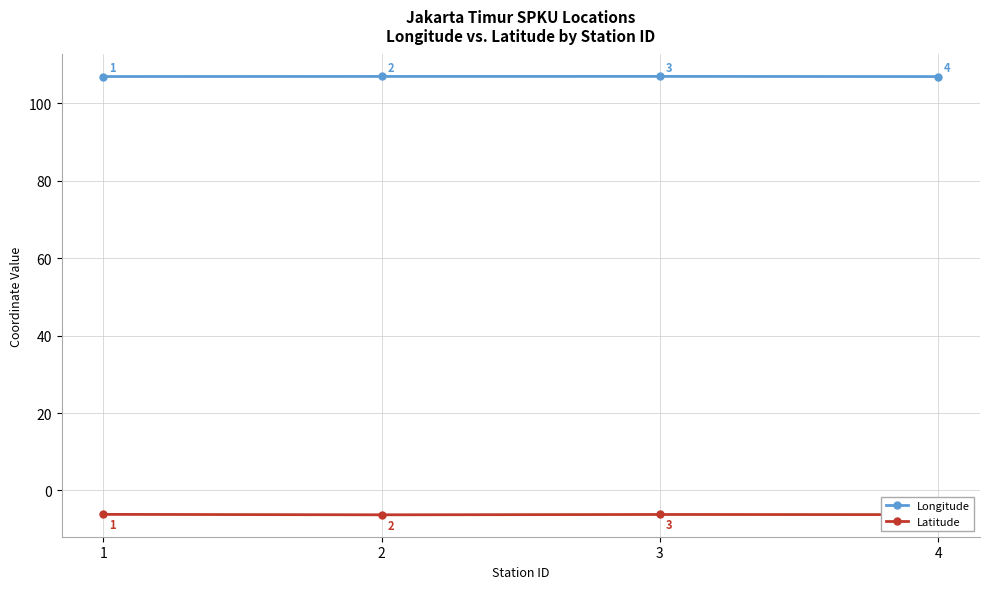

What are all the series names shown in the legend?

Longitude, Latitude